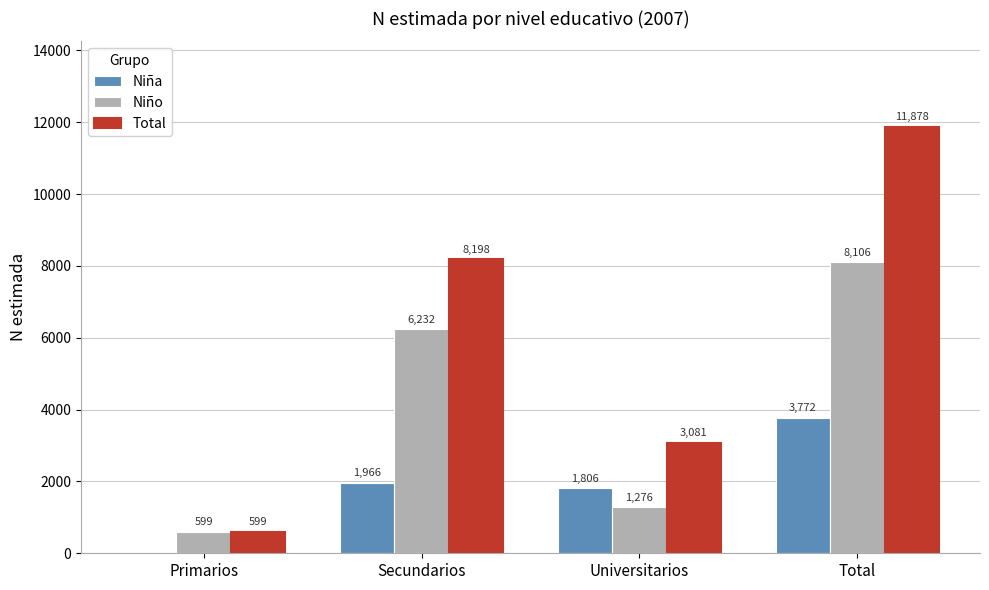

At which category is the sum across all series the highest?

Total